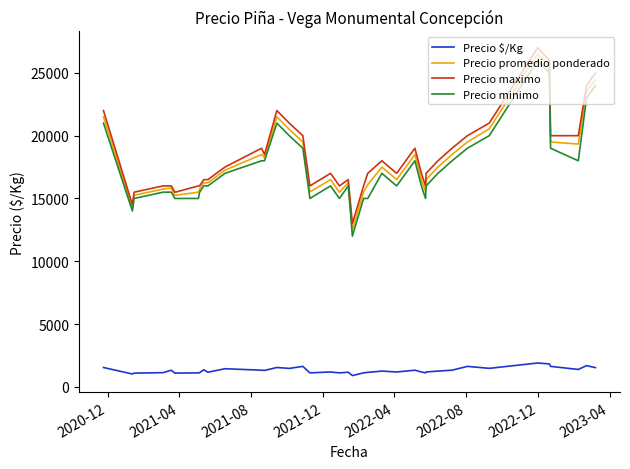

How many lines are shown in the chart?

4